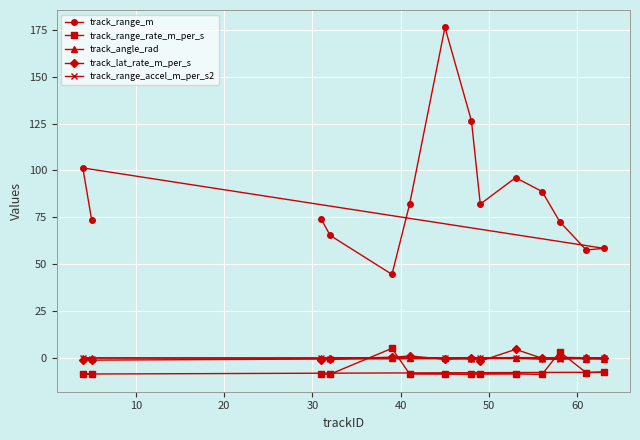

Which series has the widest spread of values?

track_range_m